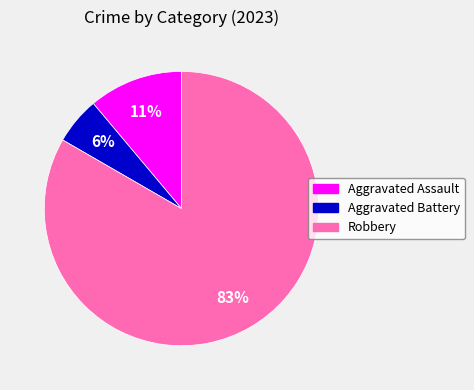

Combined, do Aggravated Assault and Robbery account for over 50%?

Yes